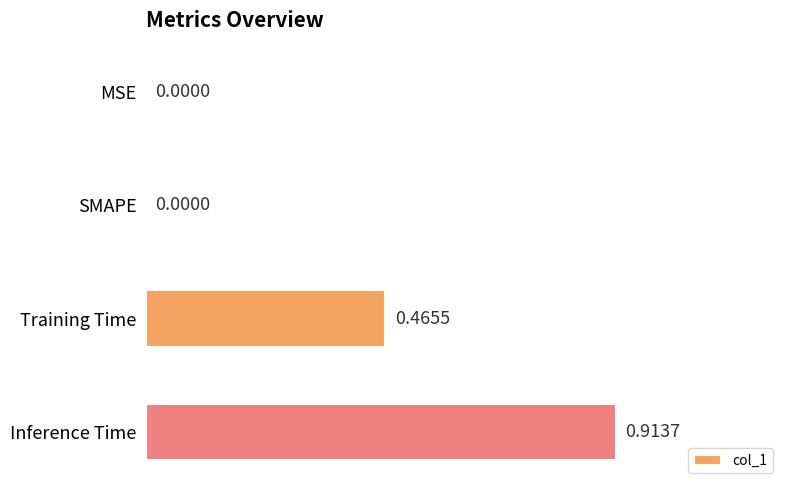

Between SMAPE and Training Time, which is larger?

Training Time